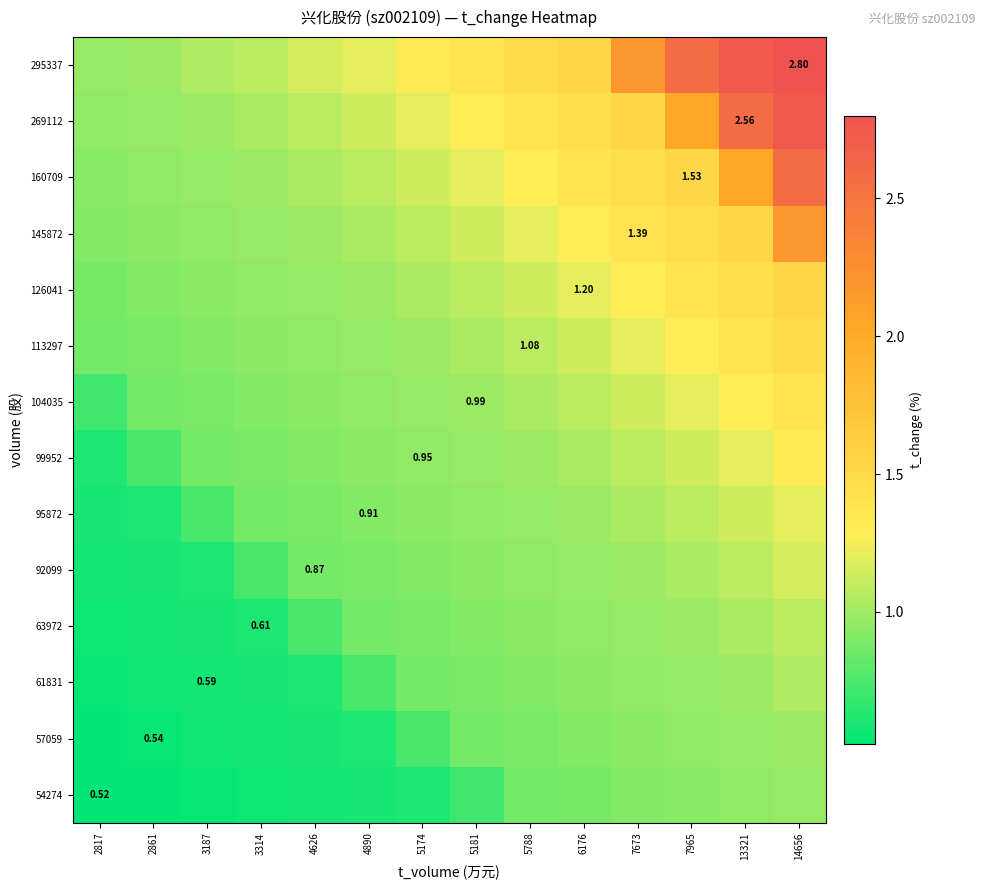

At which label is 295337 closest to 1?

2861